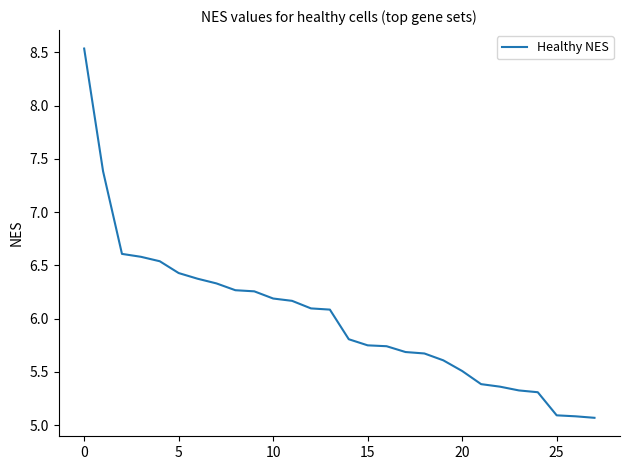

What is the minimum value shown in the chart?

5.1